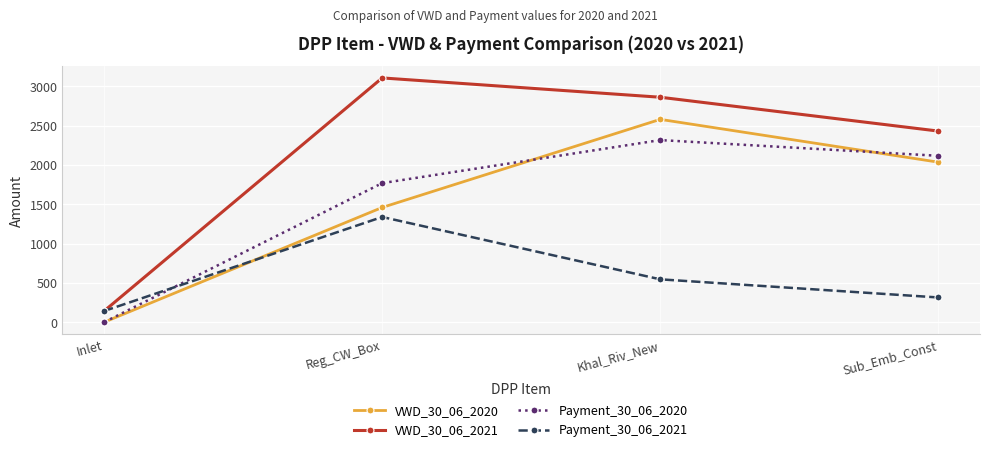

What is the difference between the Payment_30_06_2021 values at Khal_Riv_New and Sub_Emb_Const?

230.7